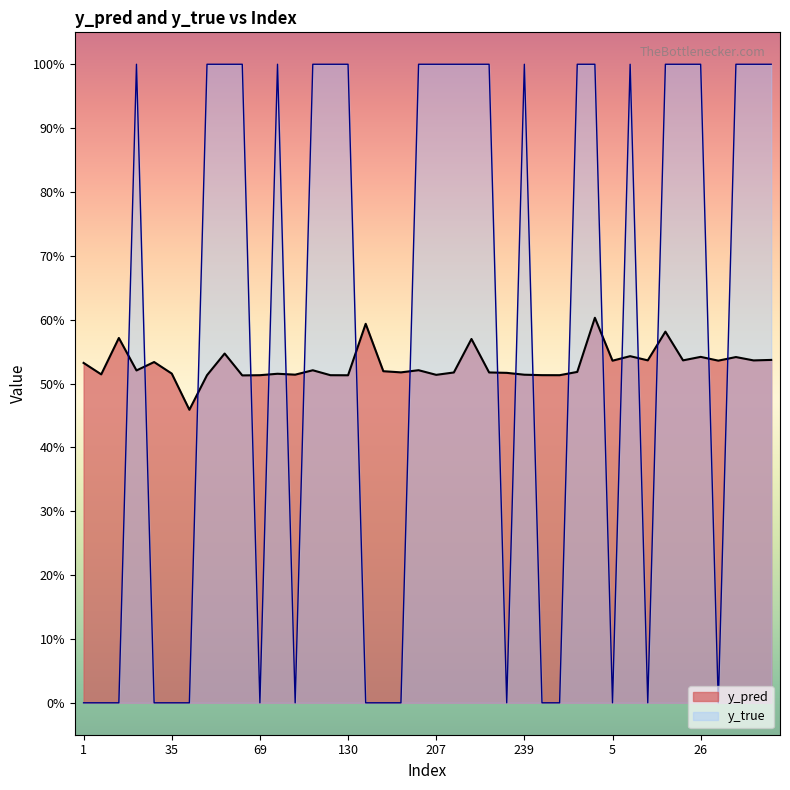

What is the label of the 37th point from the right?

23